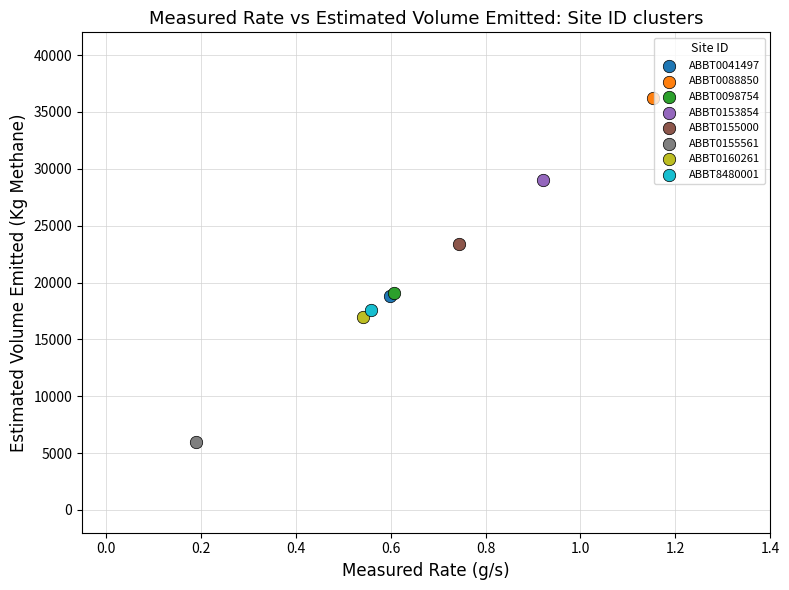

Which series contains the highest Y value?

ABBT0088850